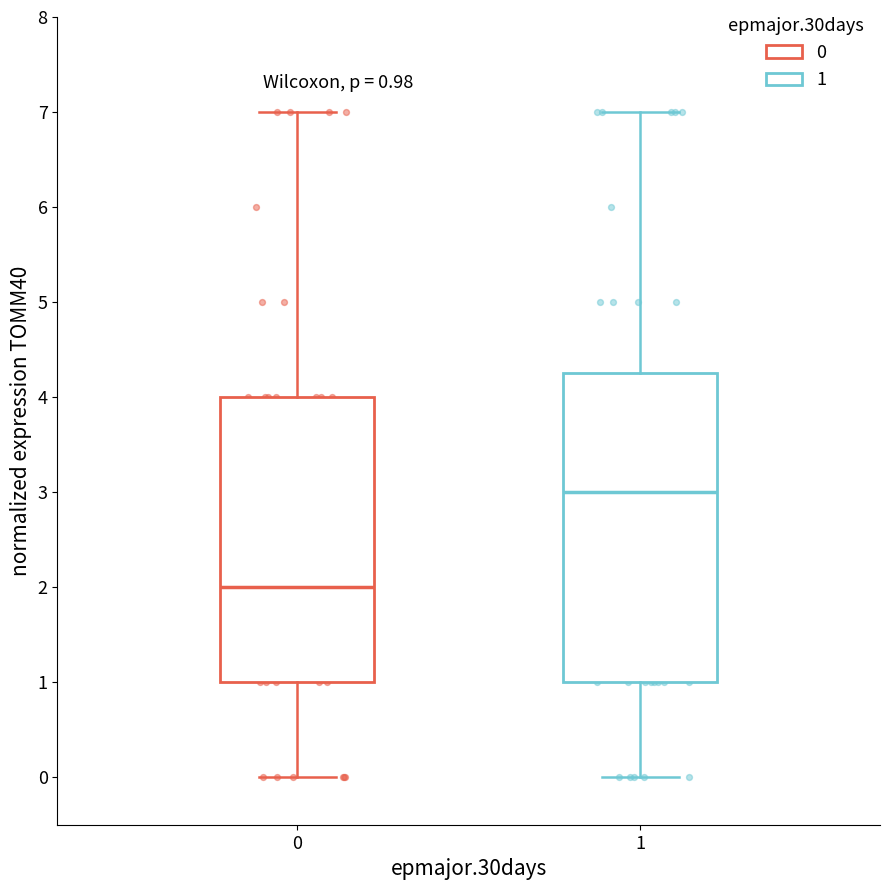

Which box has the highest median line?

1